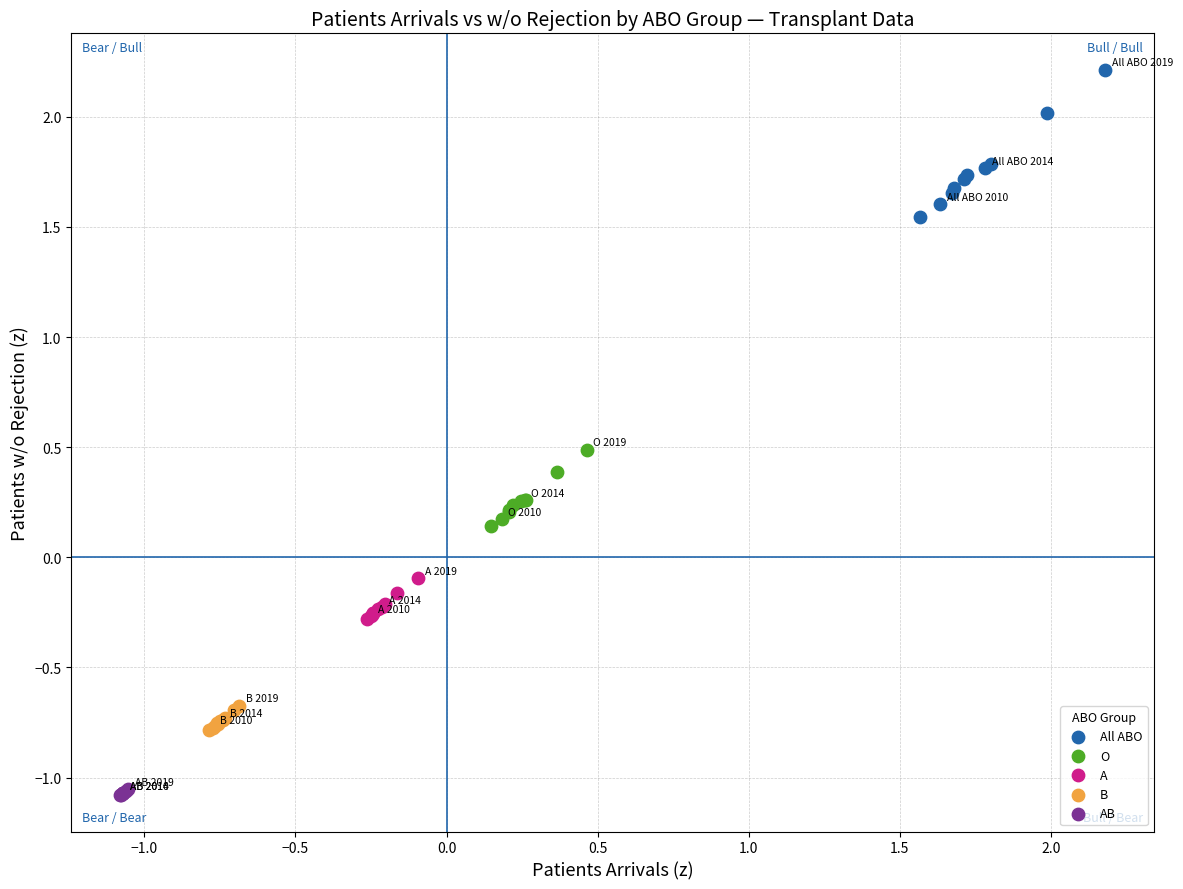

Which series contains the highest Y value?

All ABO